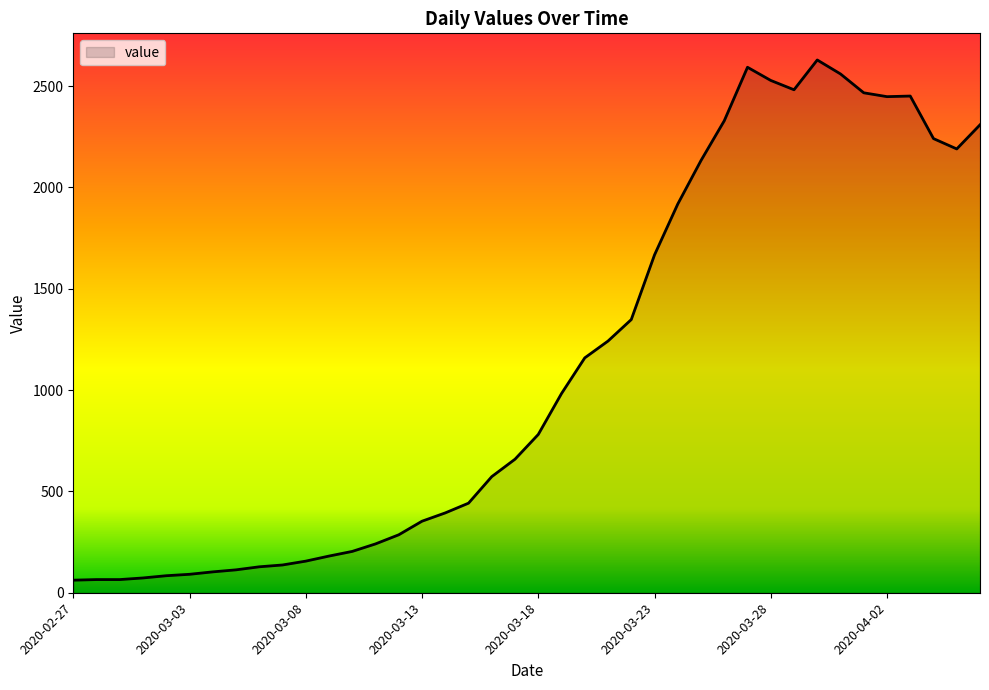

What is the difference between the maximum and minimum values?

2567